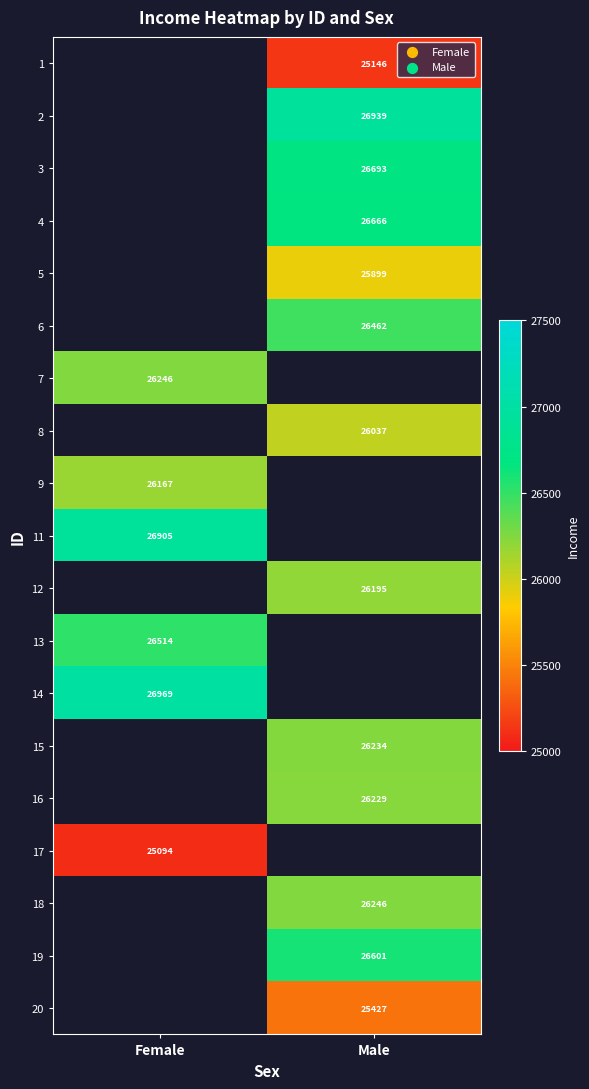

The value of 7 at Female is 10879.4. True or false?

False